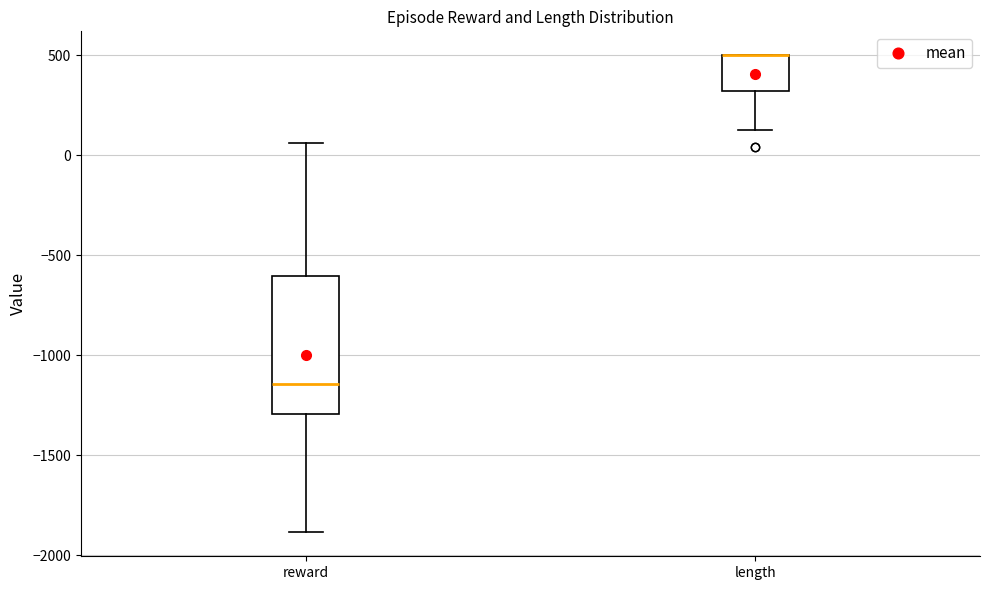

Comparing the boxes themselves (not the whiskers), which one is the tallest?

reward